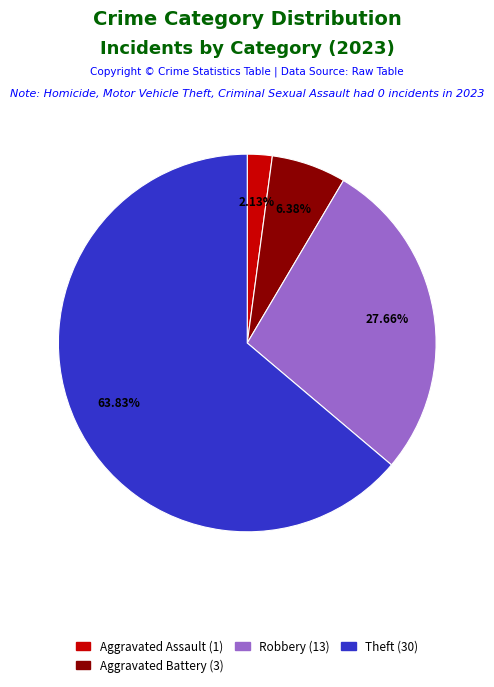

Is there any slice that represents more than half of the pie?

Yes